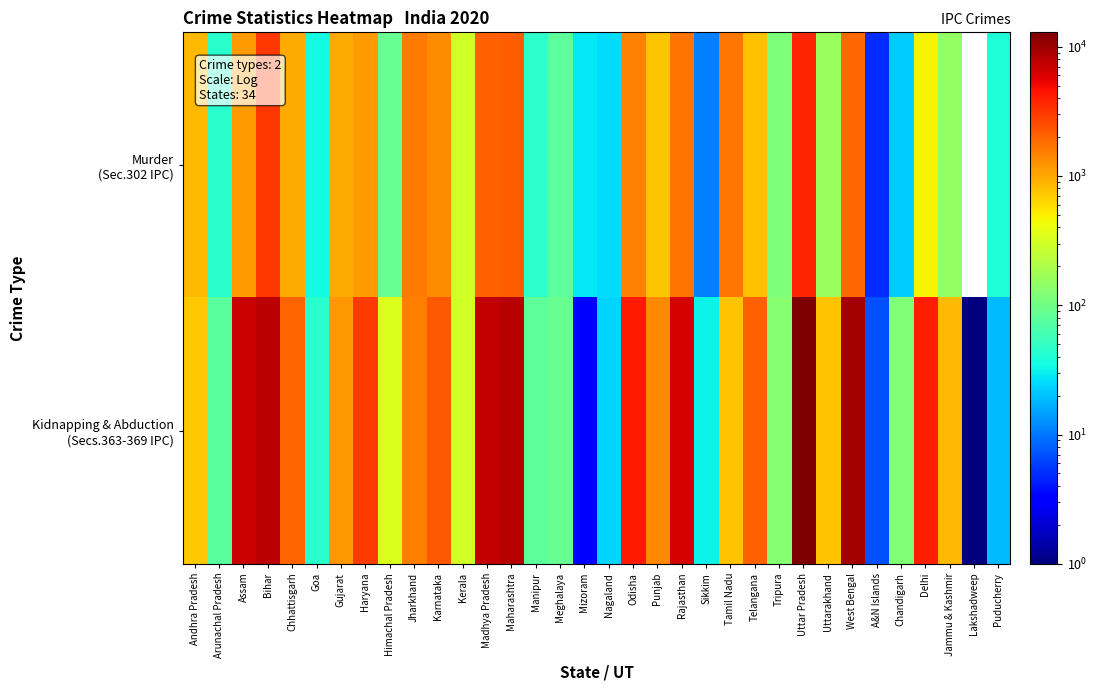

Which has a higher value, Mizoram or Uttarakhand?

Uttarakhand